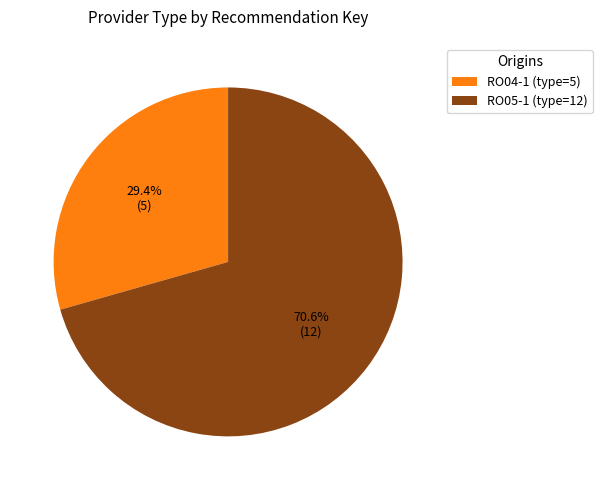

To the nearest percent, what portion does RO05-1 represent?

71%